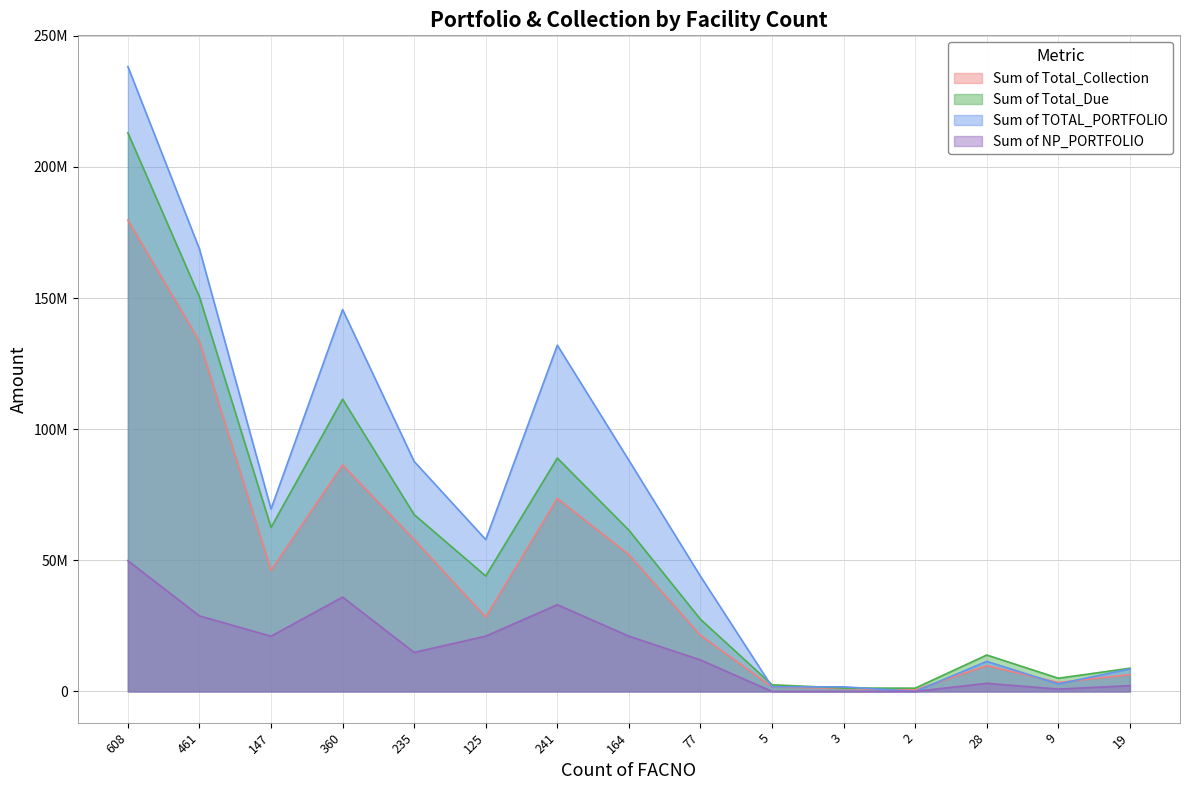

Which series has the largest total across all categories?

Sum of TOTAL_PORTFOLIO